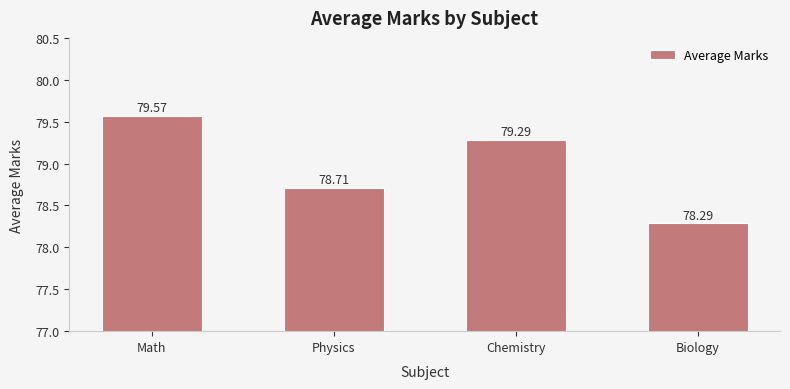

Does the chart contain stacked bars?

No